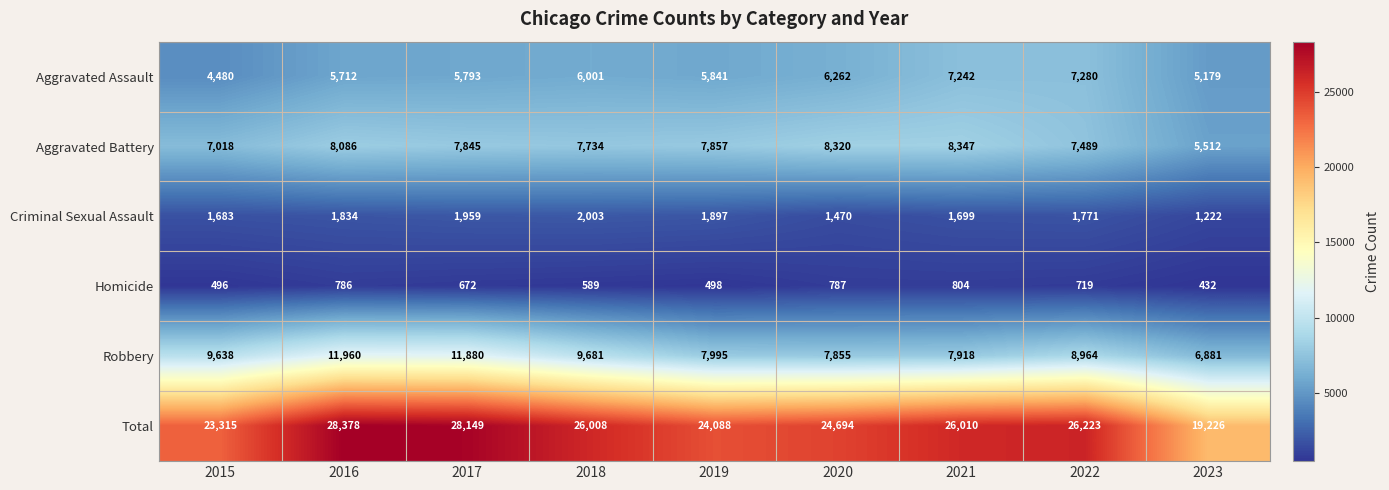

Which series has the widest spread of values?

Total